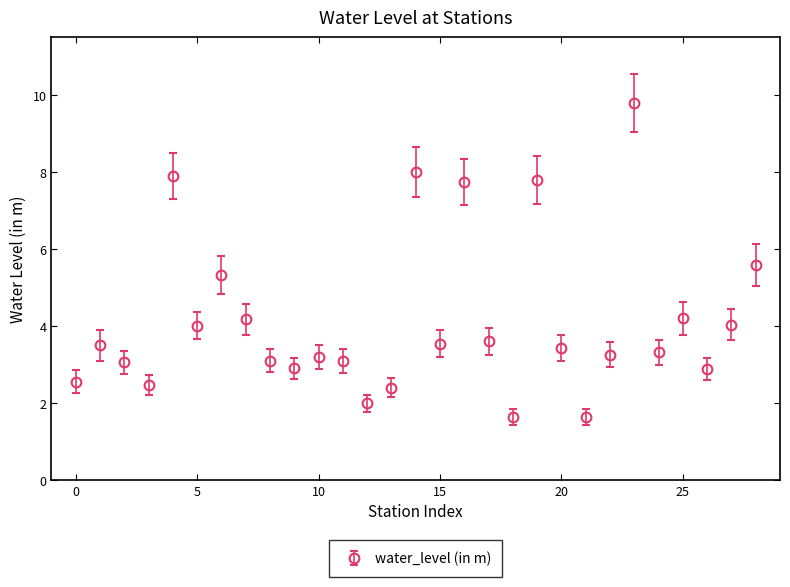

What is the difference between the maximum and minimum values?

8.2